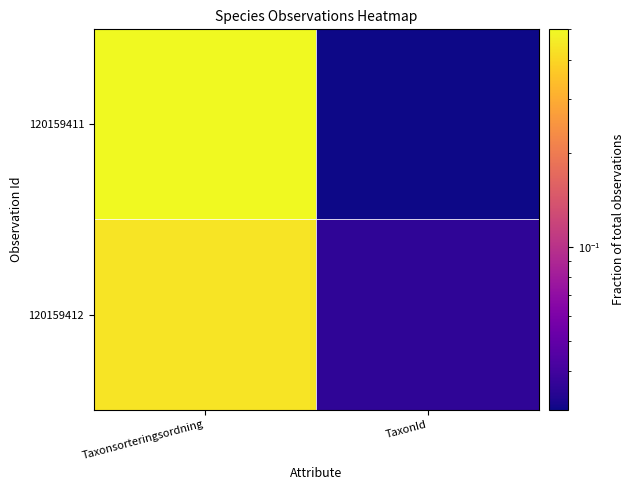

Which series has the largest range (max minus min)?

120159411